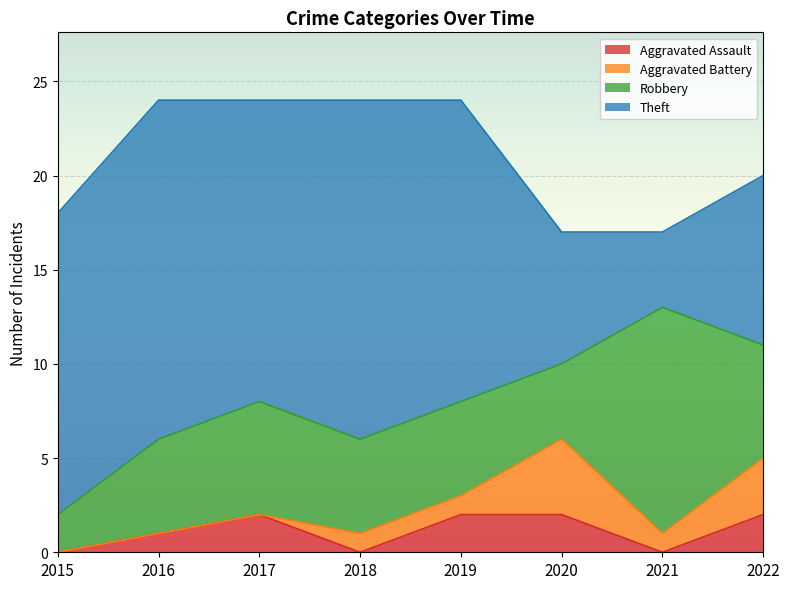

Reading left to right, extract all data points from this chart.

Aggravated Assault: 2015=0	2016=1	2017=2	2018=0	2019=2	2020=2	2021=0	2022=2
Aggravated Battery: 2015=0	2016=0	2017=0	2018=1	2019=1	2020=4	2021=1	2022=3
Robbery: 2015=2	2016=5	2017=6	2018=5	2019=5	2020=4	2021=12	2022=6
Theft: 2015=16	2016=18	2017=16	2018=18	2019=16	2020=7	2021=4	2022=9